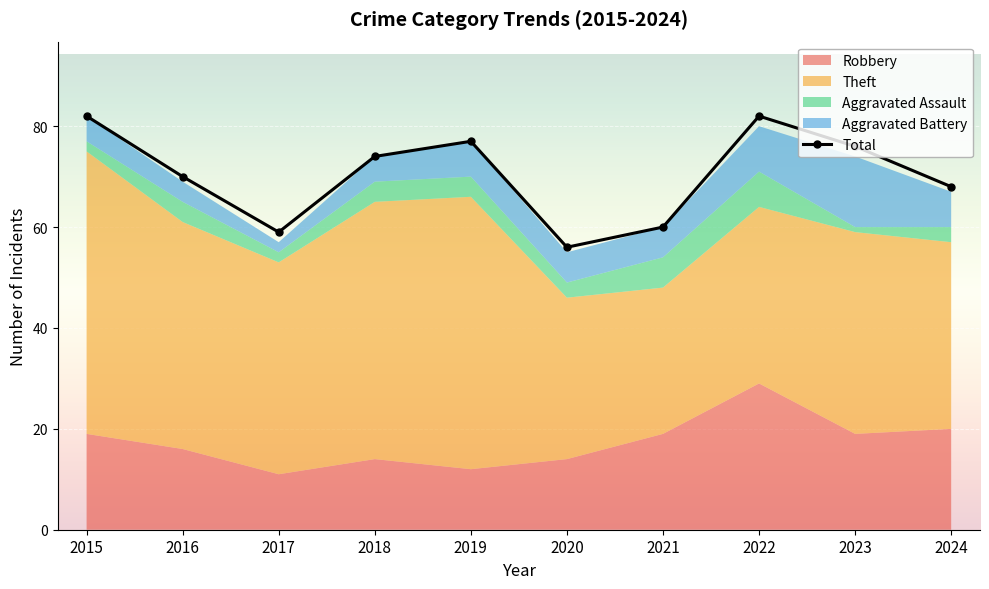

In Total, how many points are lower than both neighbors (excluding endpoints)?

2